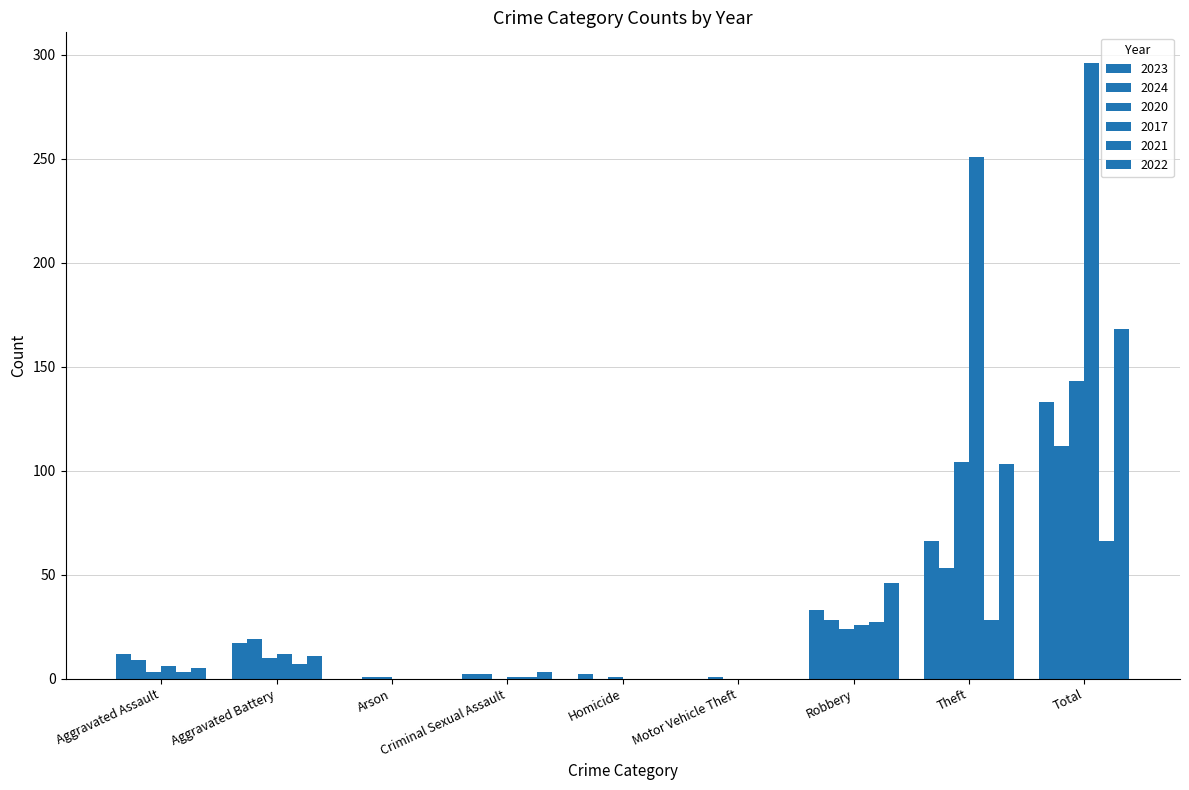

How many groups of bars are there?

9